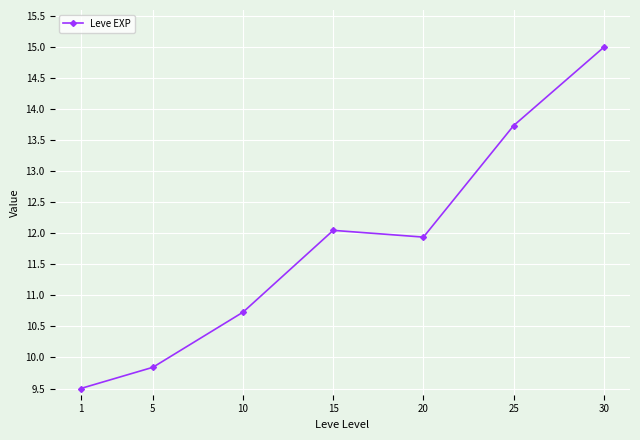

At which category does the chart reach its peak across all series?

30